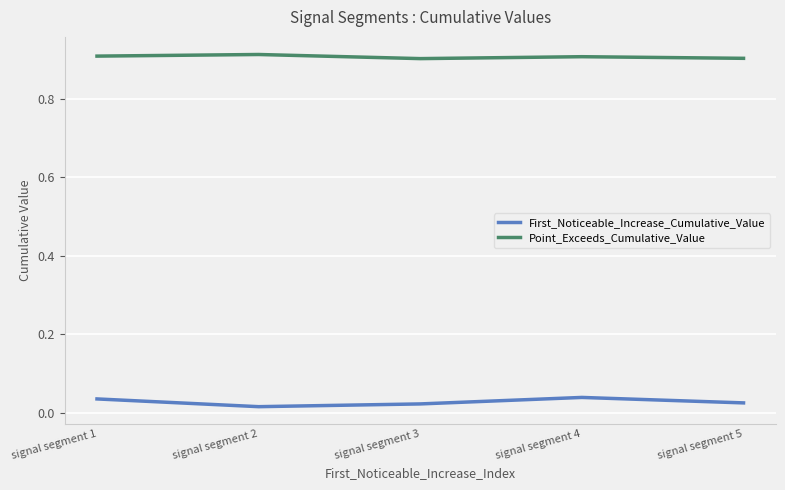

List the series in order of their peak value, highest first.

Point_Exceeds_Cumulative_Value, First_Noticeable_Increase_Cumulative_Value